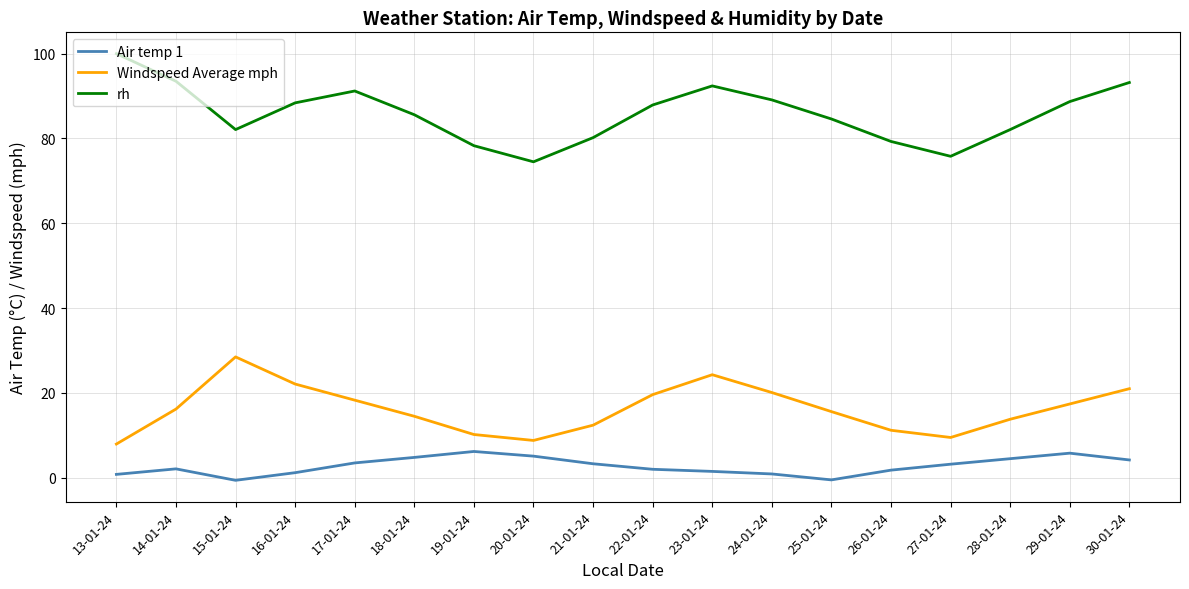

What are all the series names shown in the legend?

Air temp 1, Windspeed Average mph, rh